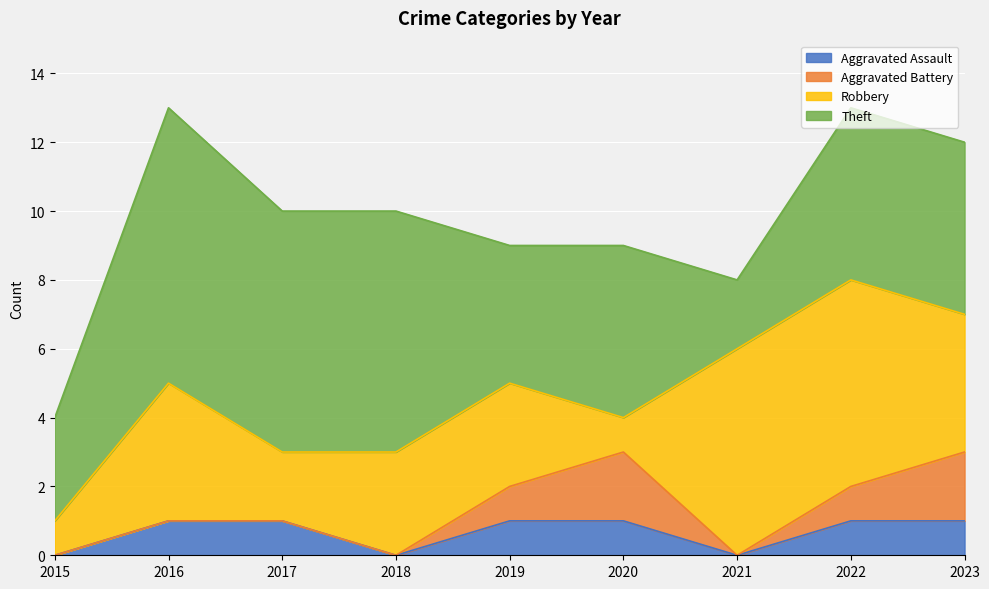

What is the difference between the second highest and minimum values in the Aggravated Battery series?

2